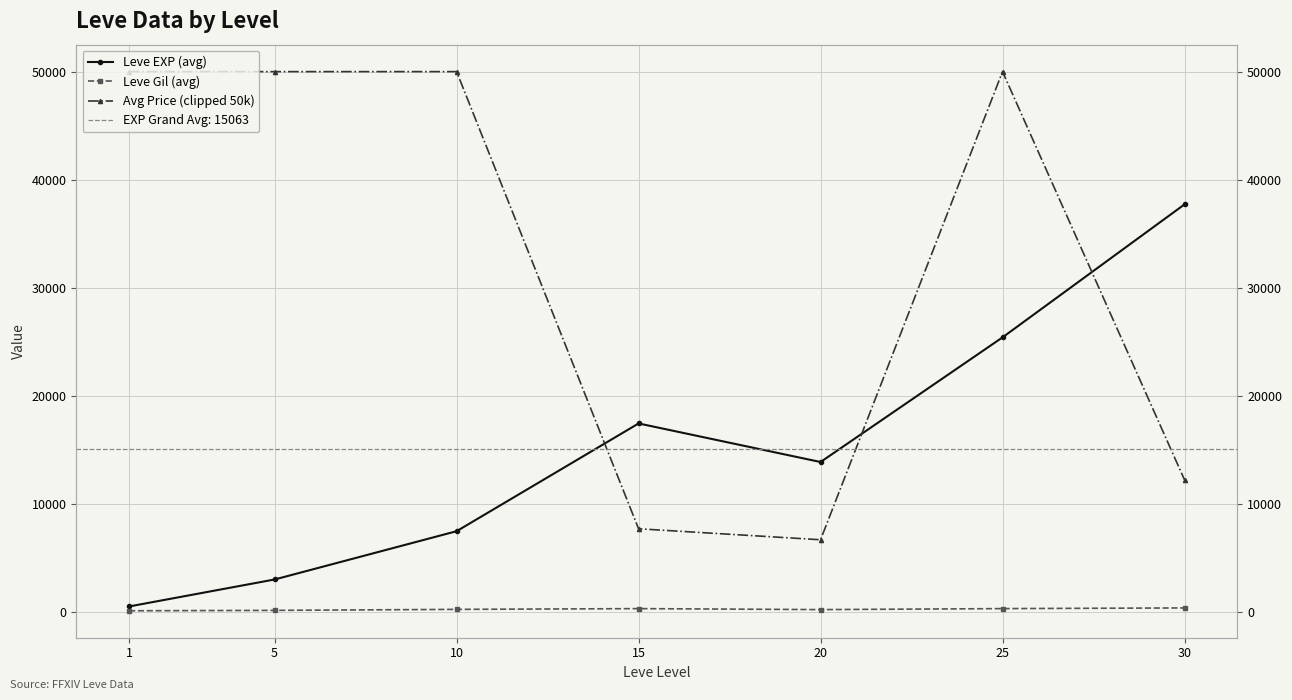

How many data points does each series have?

7